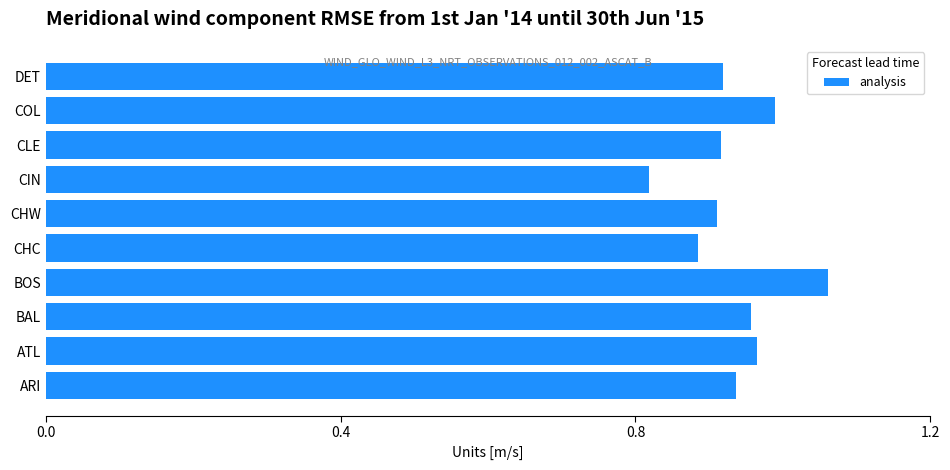

What is the difference between the maximum and second lowest values?

0.2